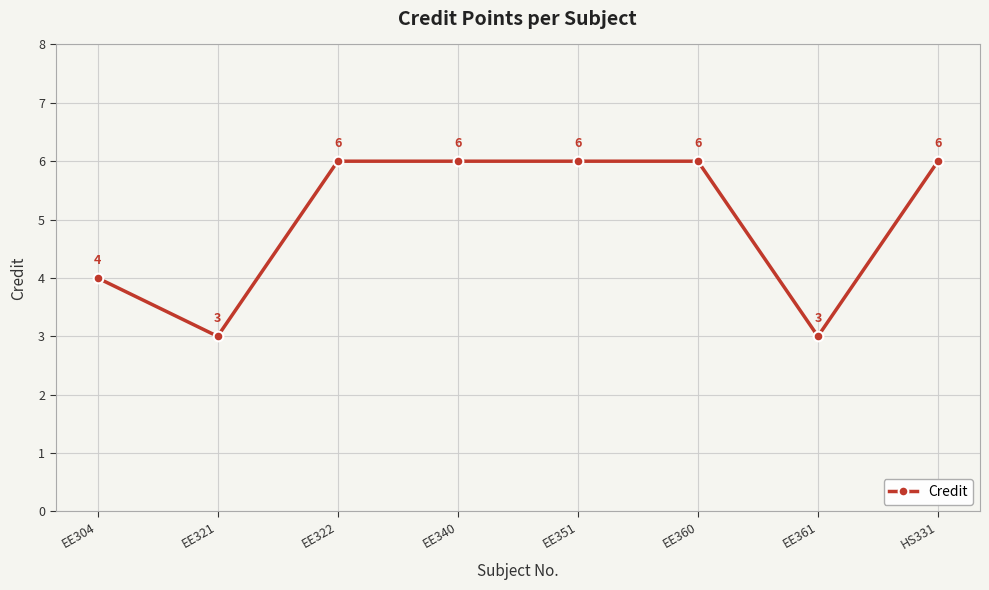

What is the label of the 7th point from the left?

EE361